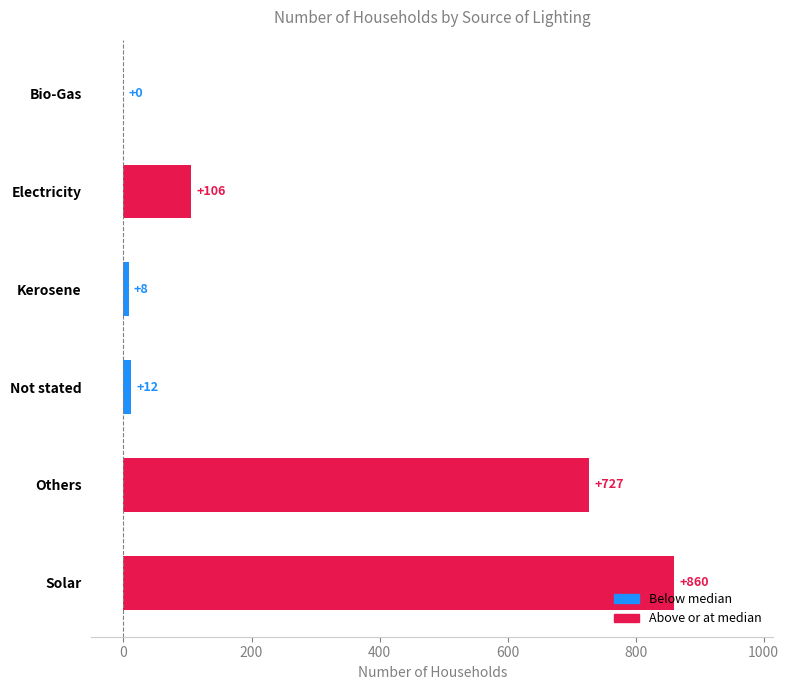

Is it true that the value at Bio-Gas is -282?

False